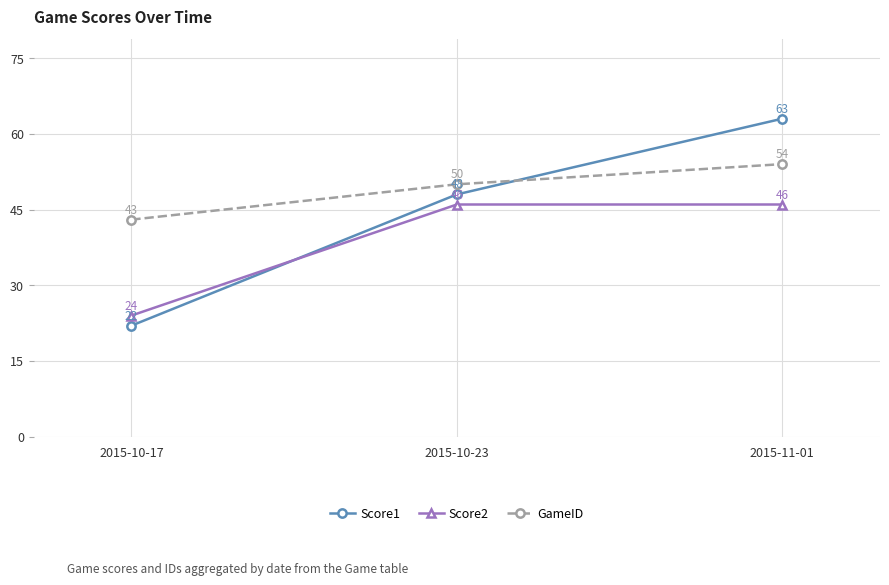

Count the number of data series in this chart.

3